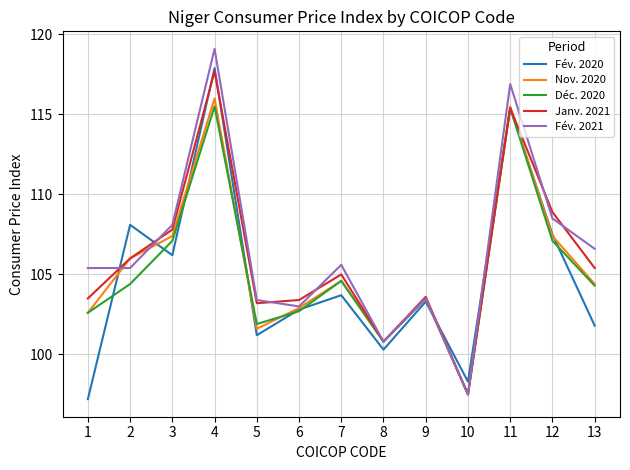

Which category has the highest value in the Nov. 2020 series?

4